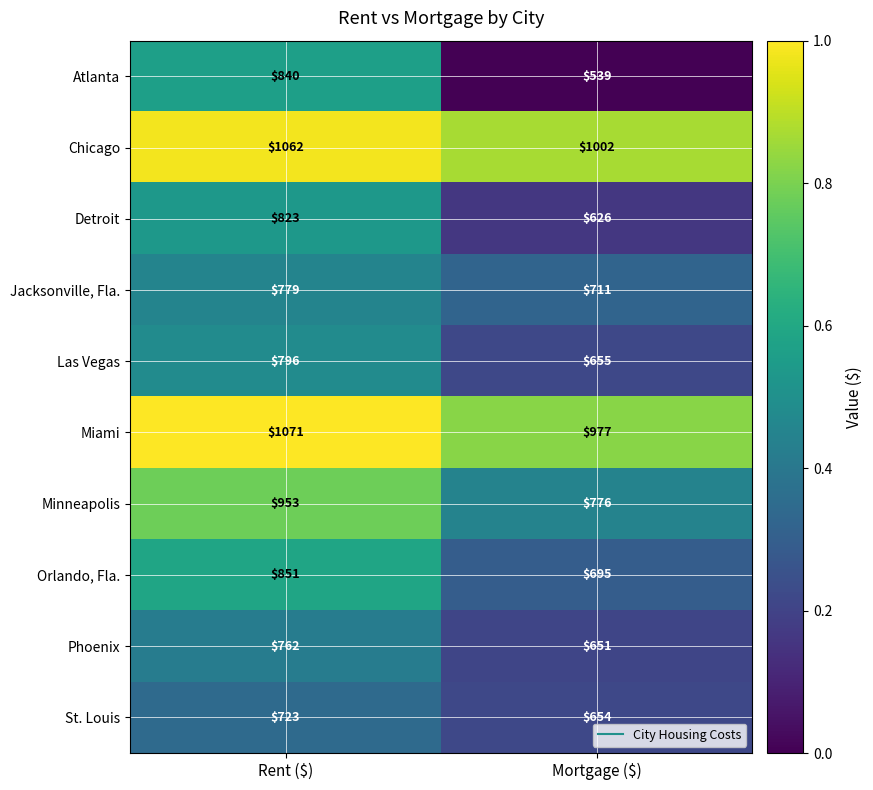

Which series changed the most between Rent ($) and Mortgage ($)?

Atlanta